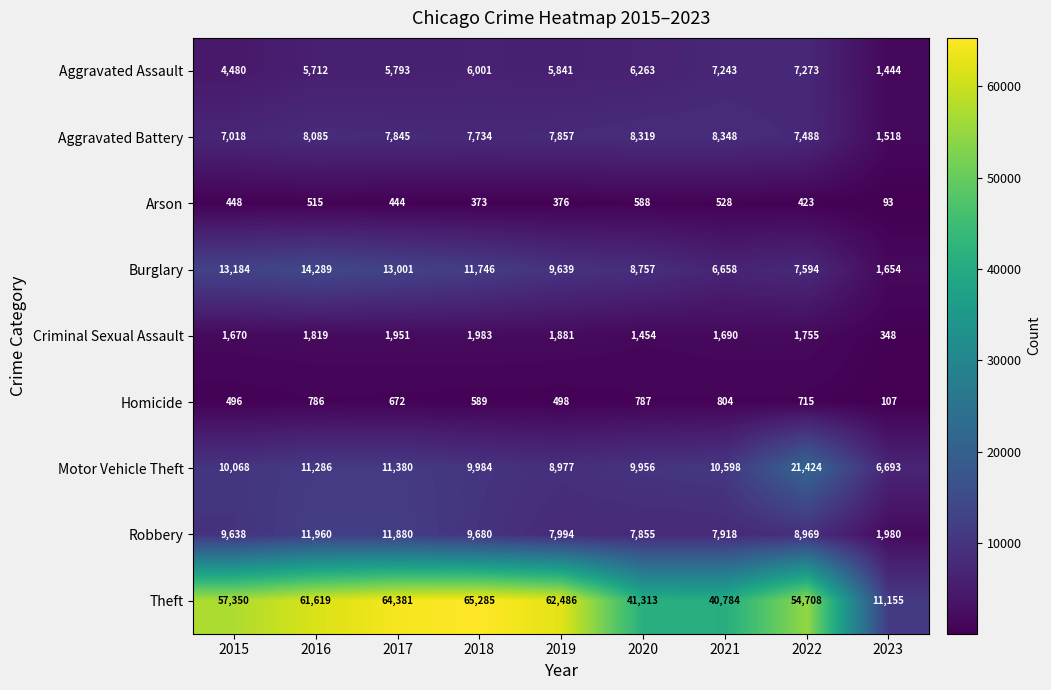

What is the average value of the Theft series?

51009